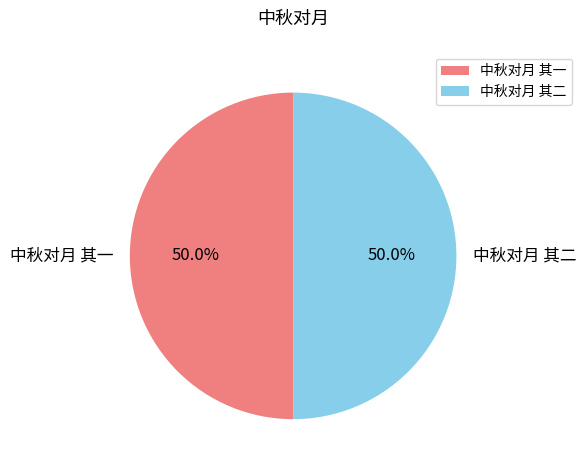

To the nearest percent, what portion does 中秋对月 其一 represent?

50%